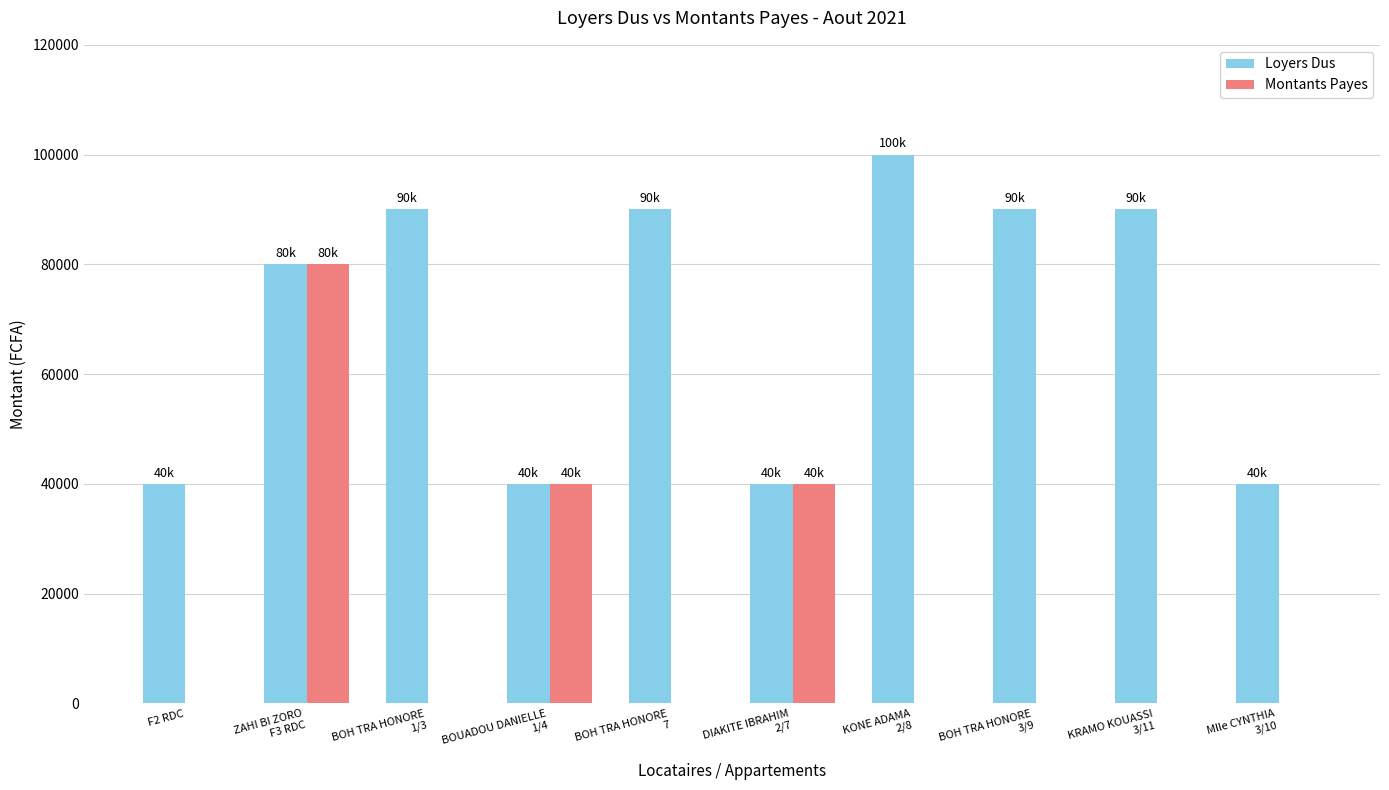

At which label is Loyers Dus closest to 70000?

ZAHI BI ZORO
F3 RDC